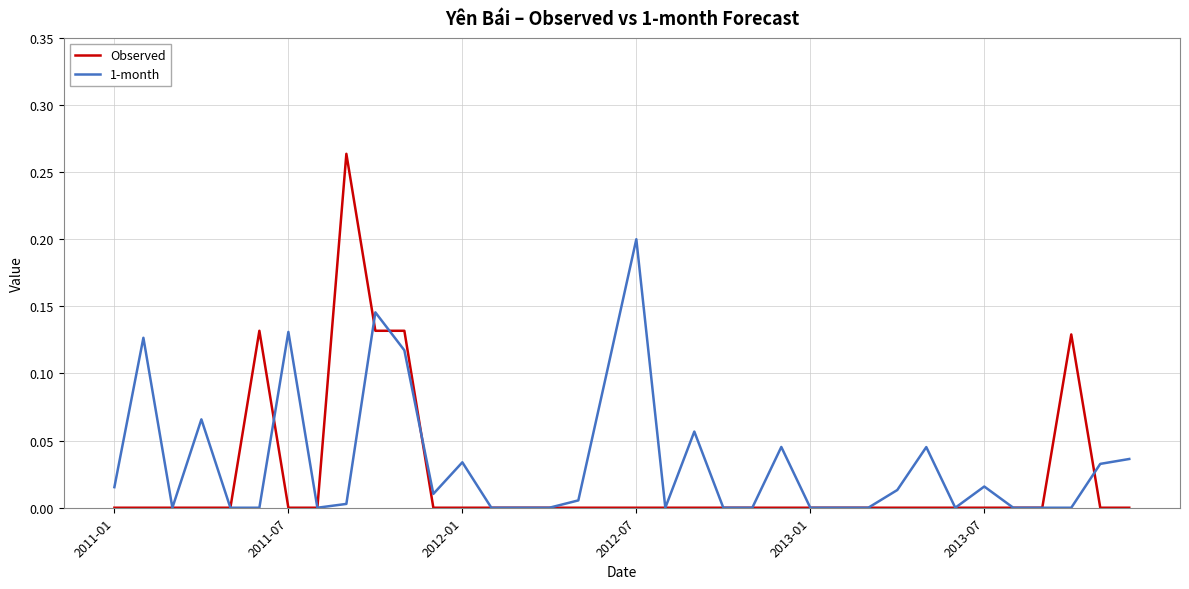

What is the difference between the maximum and second lowest values in the 1-month series?

0.2